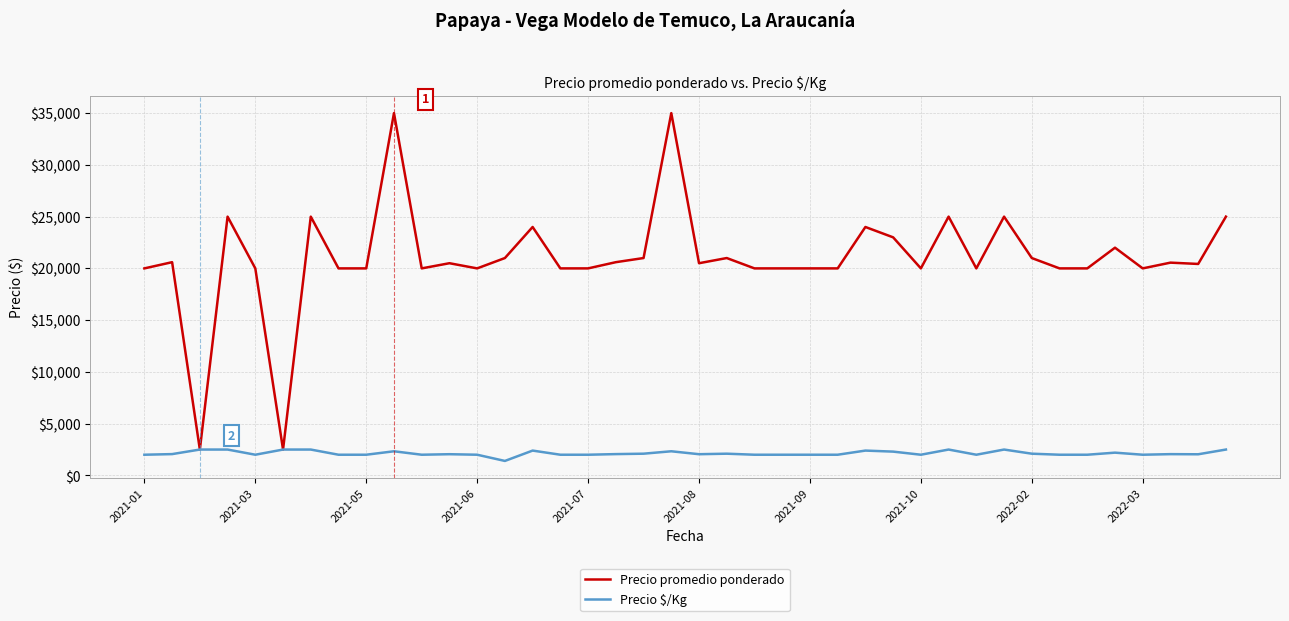

List the series in order of their overall mean, lowest first.

Precio $/Kg, Precio promedio ponderado